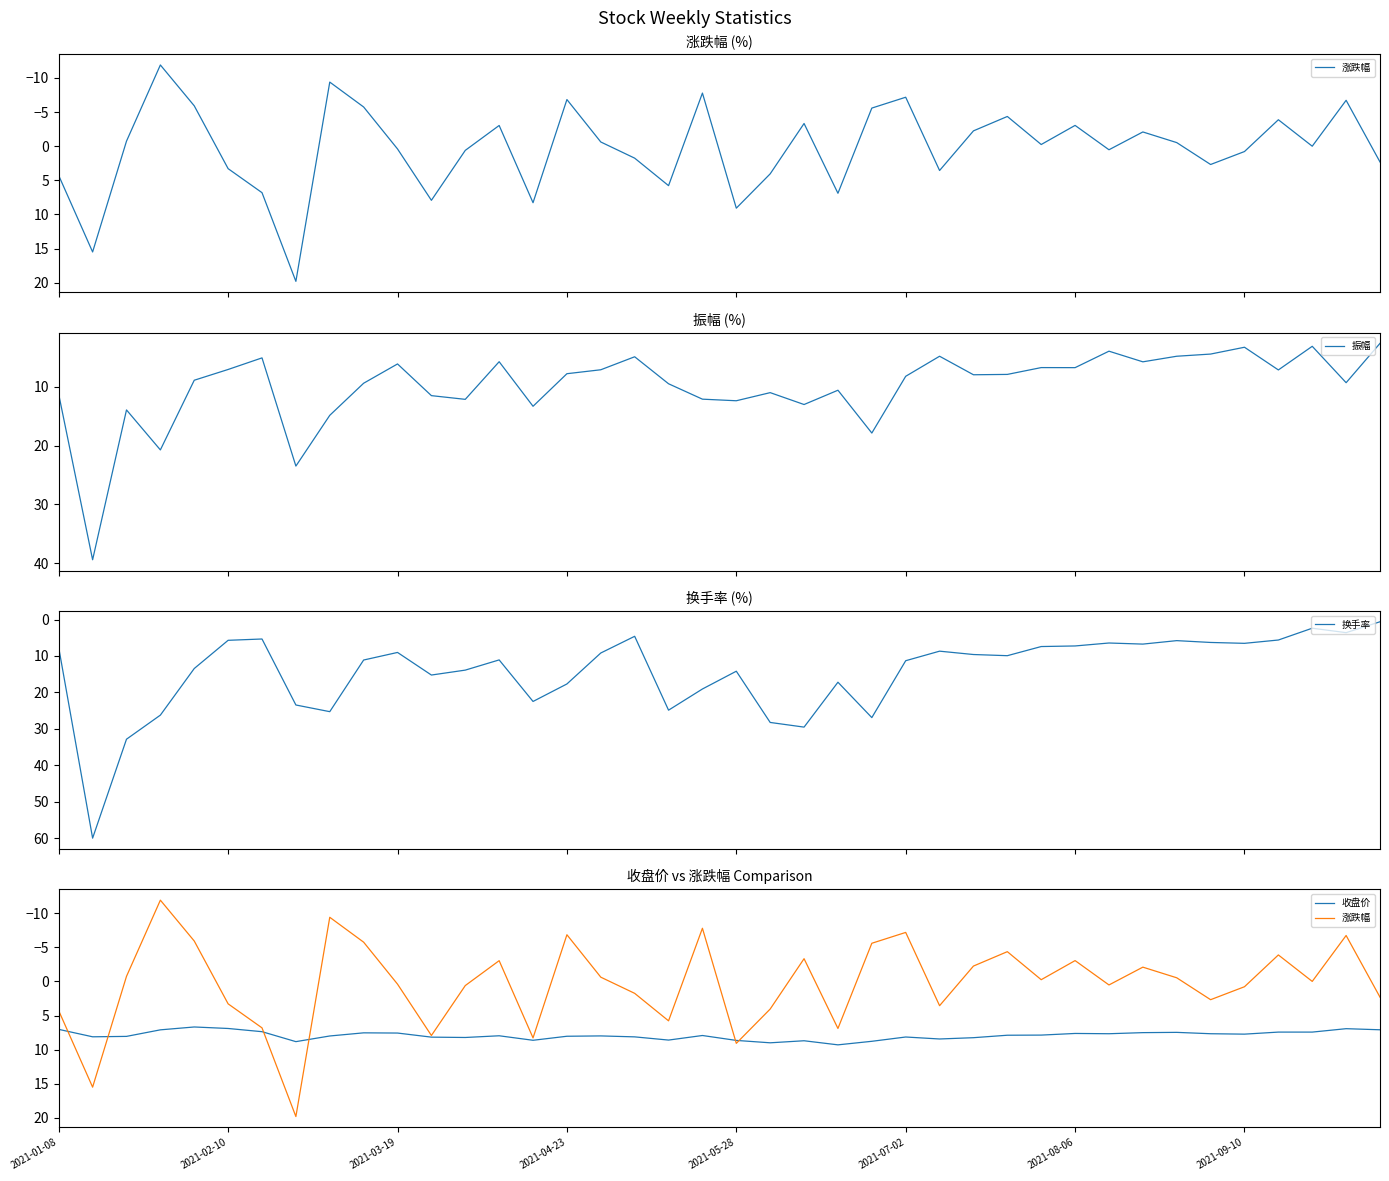

What position from the left is 26?

27